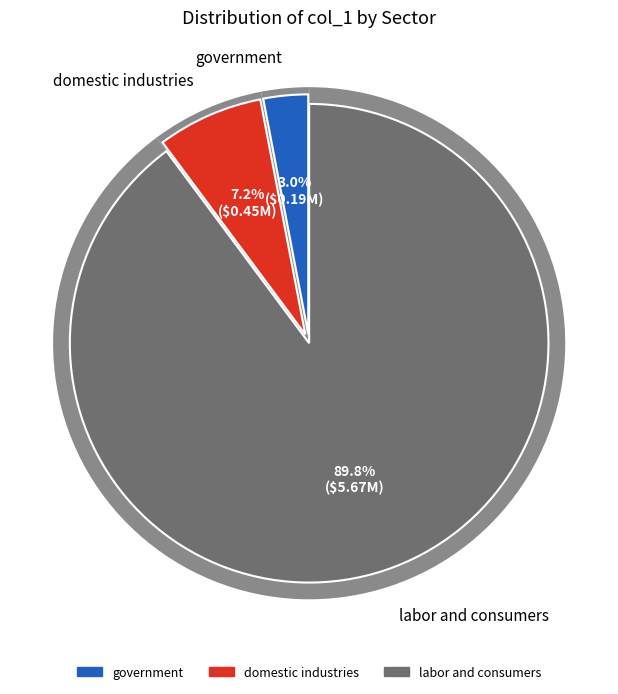

How many slices are in this pie chart?

3